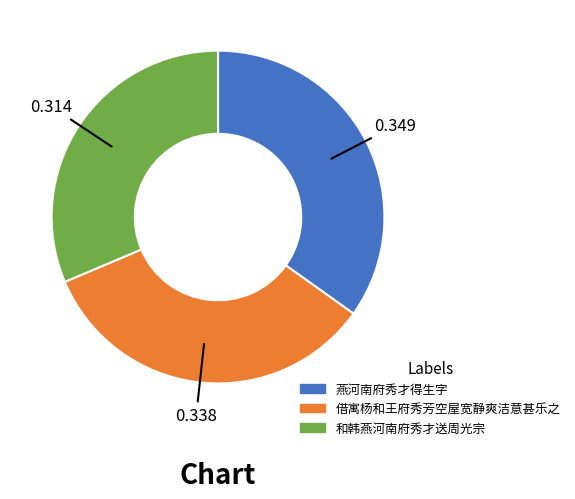

How many segments does this pie chart have?

3